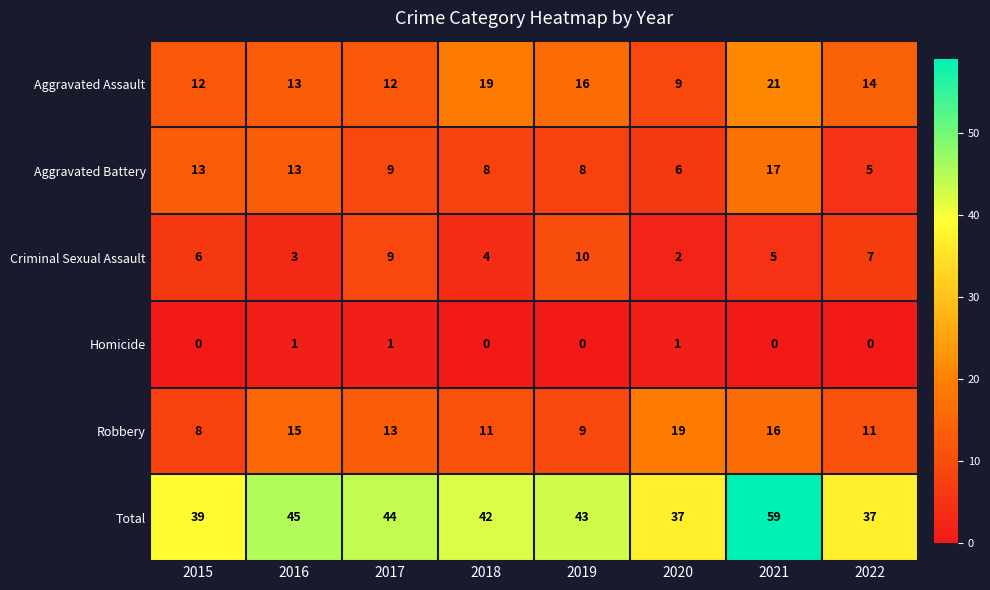

Is it true that Total equals 82 at 2021?

False